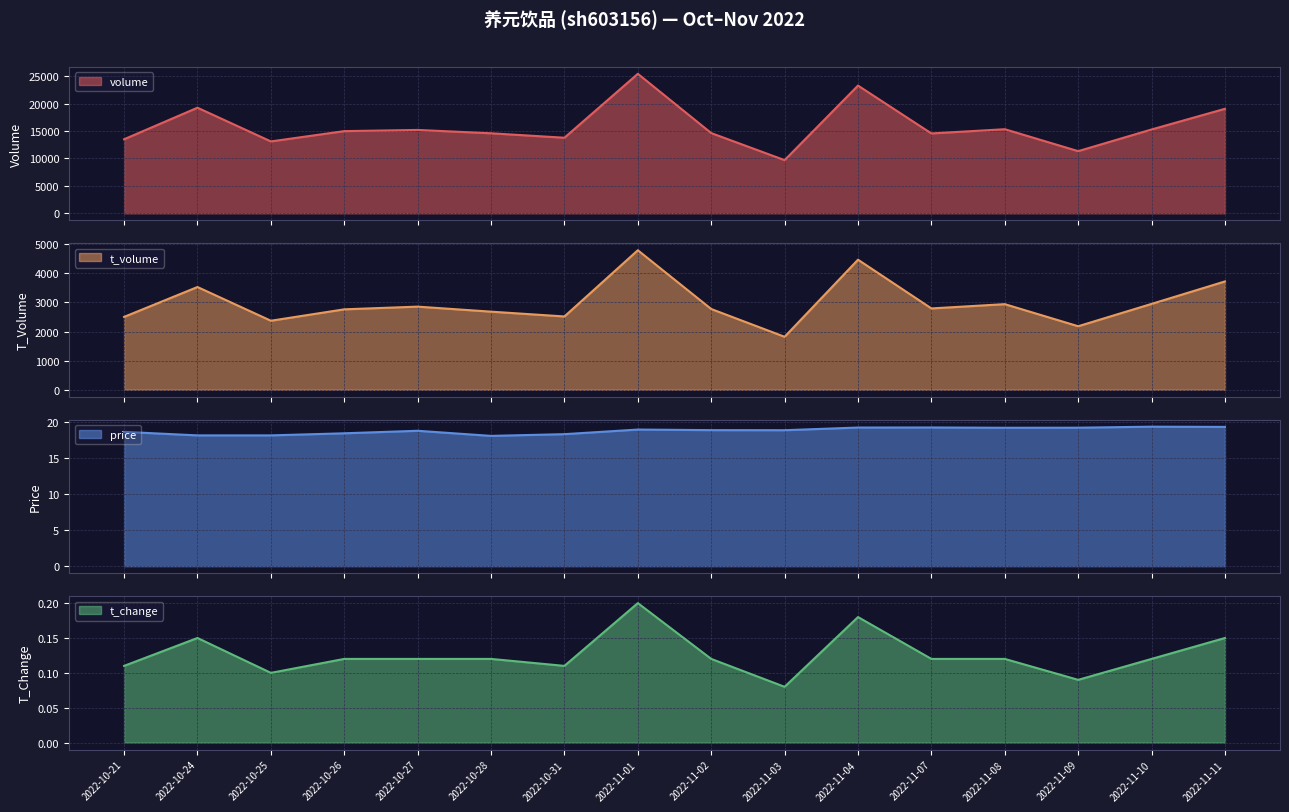

Reading right to left, transcribe all the data shown in this chart.

volume: 2022-11-11=19048.0	2022-11-10=15280.0	2022-11-09=11330.0	2022-11-08=15328.0	2022-11-07=14558.0	2022-11-04=23279.0	2022-11-03=9689.0	2022-11-02=14624.0	2022-11-01=25425.0	2022-10-31=13775.0	2022-10-28=14585.0	2022-10-27=15195.0	2022-10-26=14979.0	2022-10-25=13103.0	2022-10-24=19245.0	2022-10-21=13493.0
t_volume: 2022-11-11=3723.0	2022-11-10=2951.0	2022-11-09=2183.0	2022-11-08=2942.0	2022-11-07=2795.0	2022-11-04=4470.0	2022-11-03=1820.0	2022-11-02=2775.0	2022-11-01=4795.0	2022-10-31=2519.0	2022-10-28=2684.0	2022-10-27=2857.0	2022-10-26=2764.0	2022-10-25=2372.0	2022-10-24=3531.0	2022-10-21=2504.0
price: 2022-11-11=19.4	2022-11-10=19.4	2022-11-09=19.2	2022-11-08=19.2	2022-11-07=19.3	2022-11-04=19.3	2022-11-03=18.9	2022-11-02=18.9	2022-11-01=19.0	2022-10-31=18.4	2022-10-28=18.1	2022-10-27=18.8	2022-10-26=18.5	2022-10-25=18.2	2022-10-24=18.2	2022-10-21=18.7
t_change: 2022-11-11=0.1	2022-11-10=0.1	2022-11-09=0.1	2022-11-08=0.1	2022-11-07=0.1	2022-11-04=0.2	2022-11-03=0.1	2022-11-02=0.1	2022-11-01=0.2	2022-10-31=0.1	2022-10-28=0.1	2022-10-27=0.1	2022-10-26=0.1	2022-10-25=0.1	2022-10-24=0.1	2022-10-21=0.1